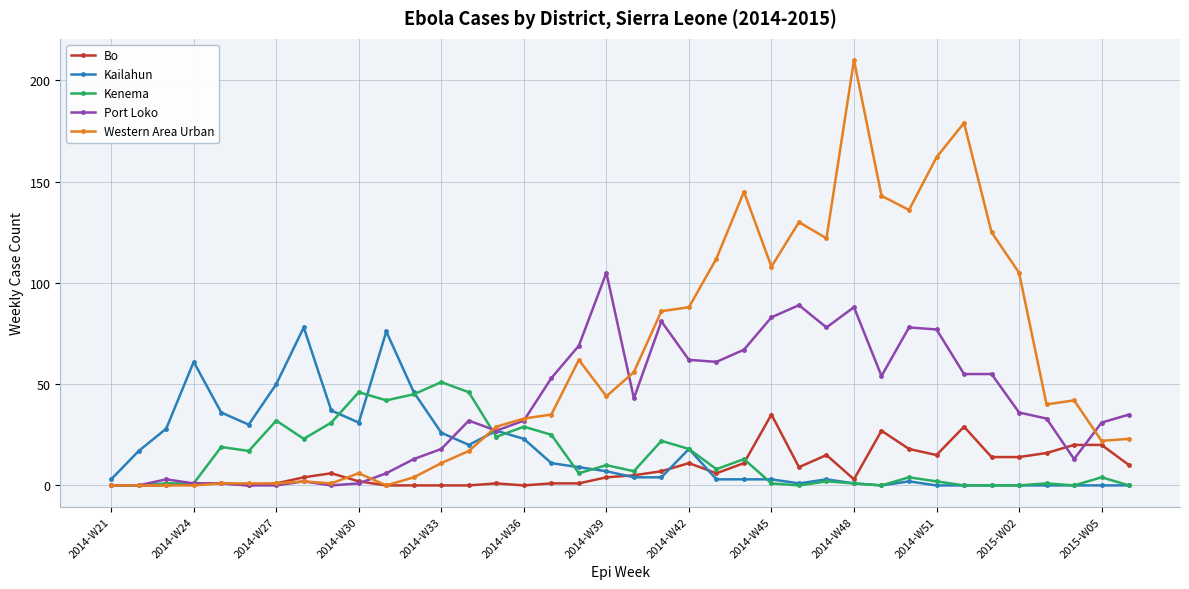

What is the average value of the Kenema series?

14